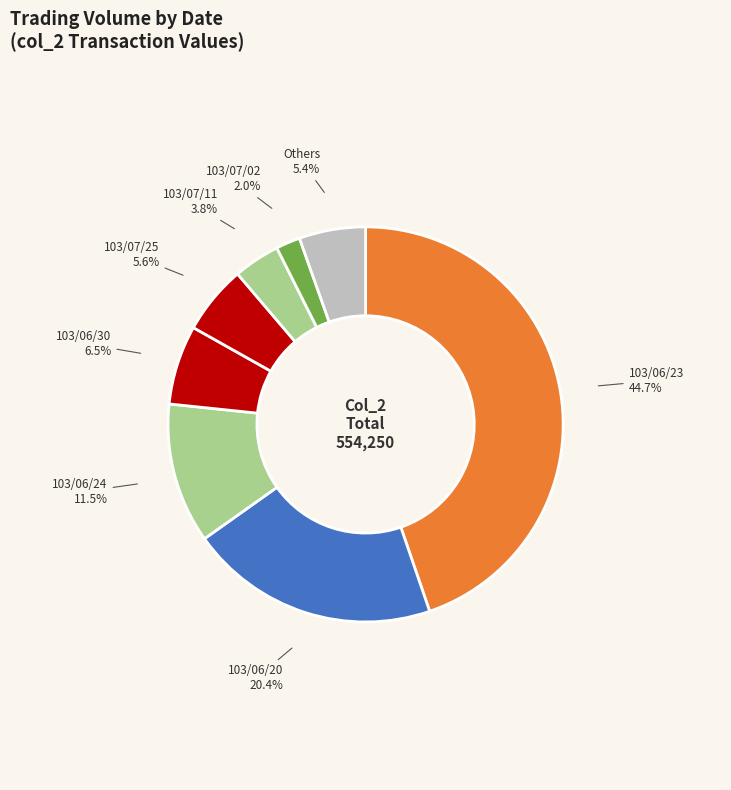

Is there any slice that represents more than half of the pie?

No